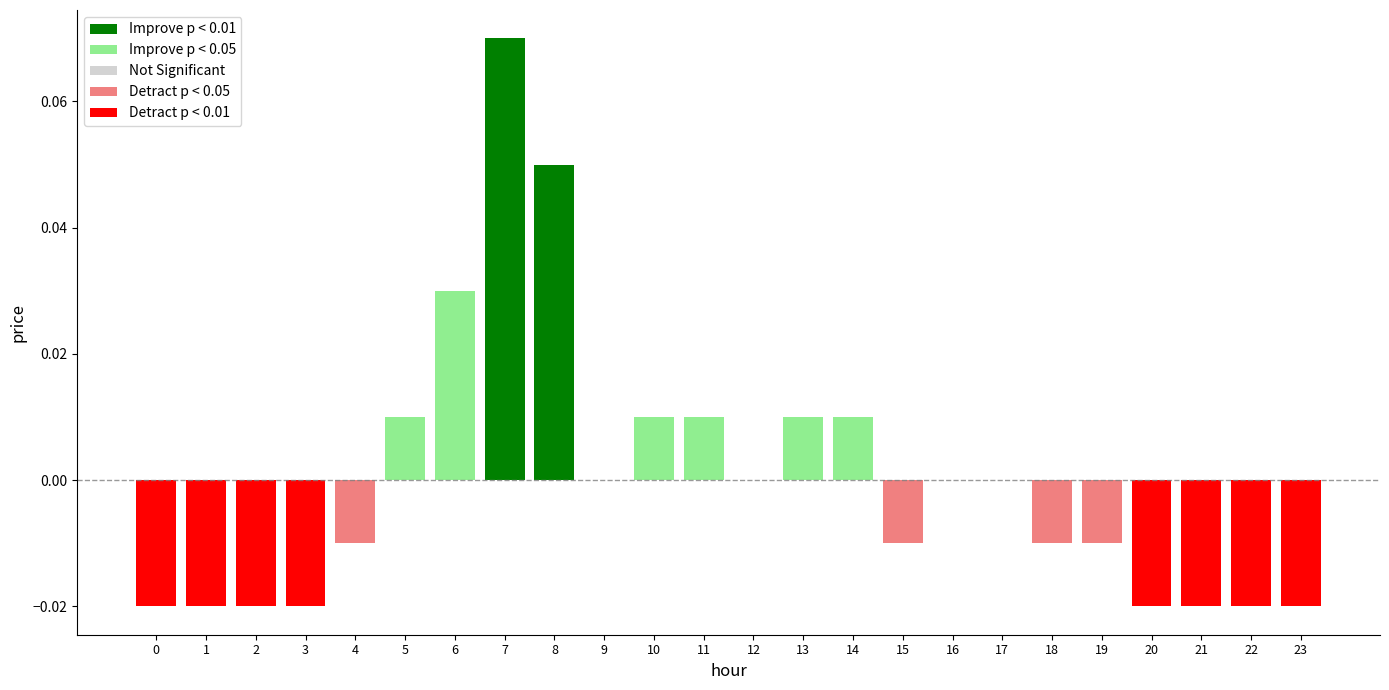

Reading left to right, list all the values displayed in this chart.

-0.0	-0.0	-0.0	-0.0	-0.0	0.0	0.0	0.1	0.1	0.0	0.0	0.0	0.0	0.0	0.0	-0.0	0.0	0.0	-0.0	-0.0	-0.0	-0.0	-0.0	-0.0